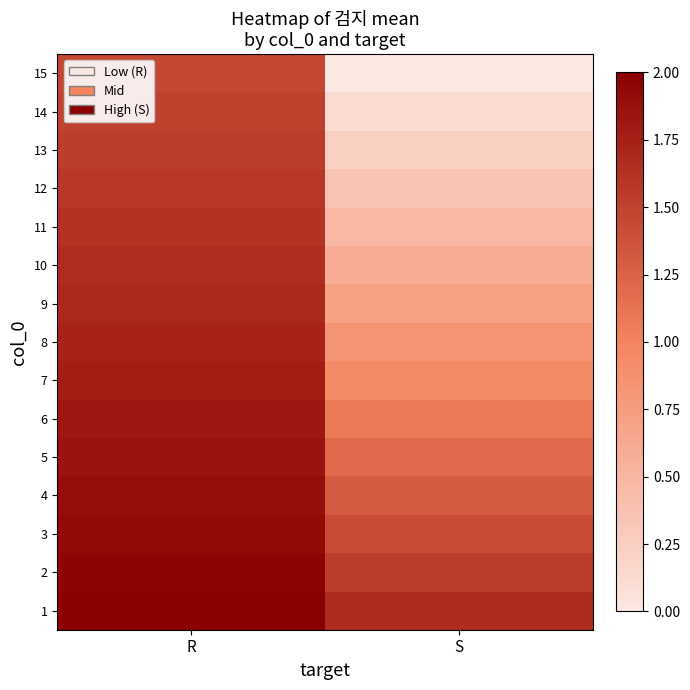

How many data points does each series have?

2